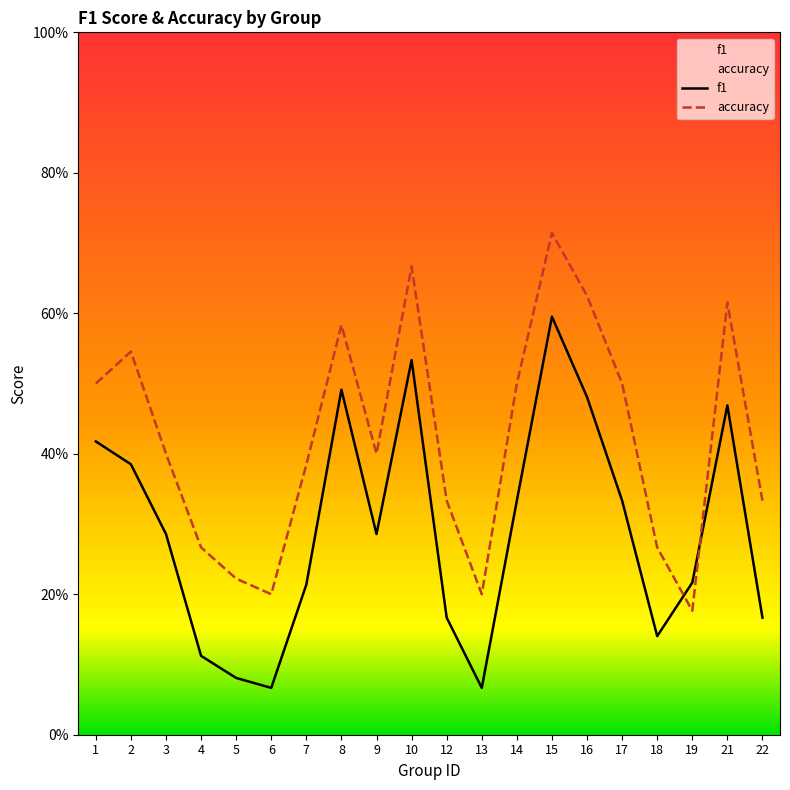

What is the maximum value for accuracy?

0.7